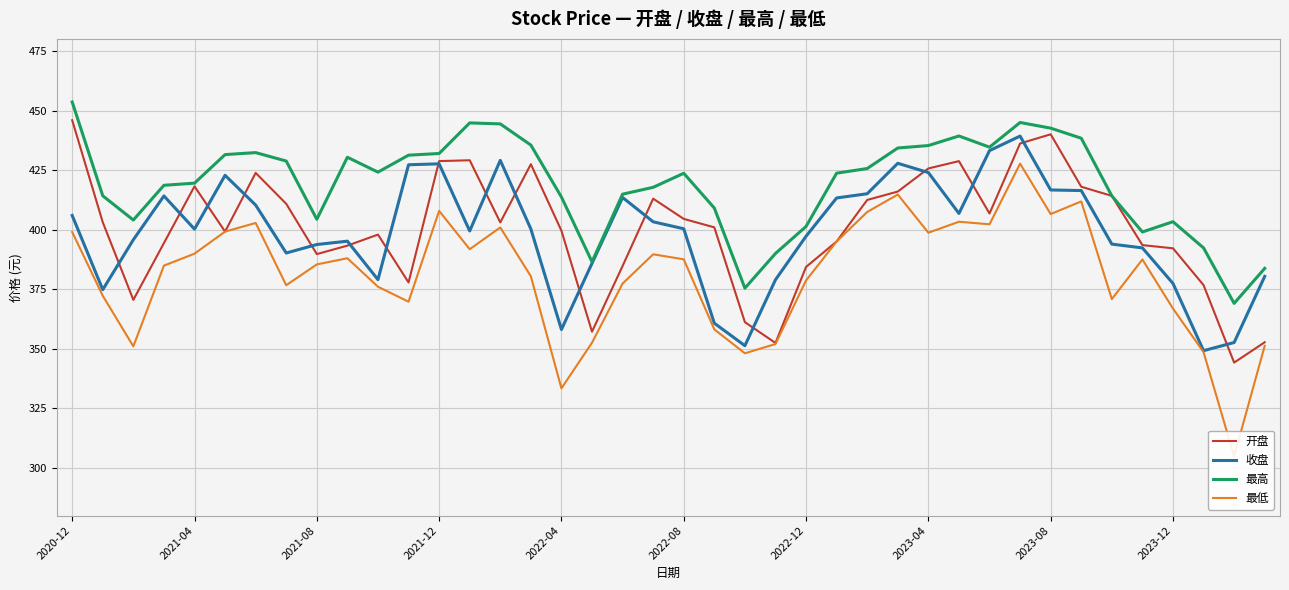

The value of 最低 at 2020-12 is 596.7. True or false?

False